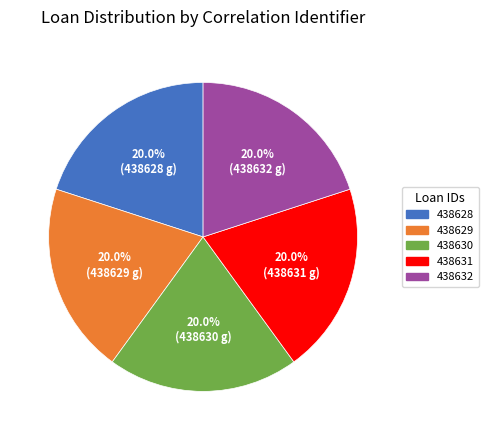

Is it true that 438632 is 20% of the pie?

True